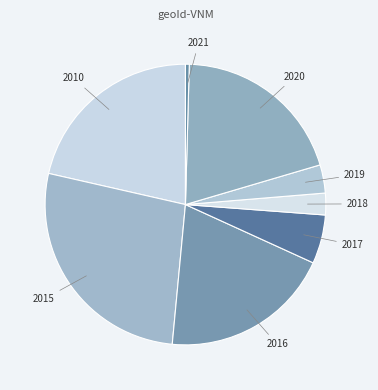

Is the sum of 2019 and 2010 greater than half?

No